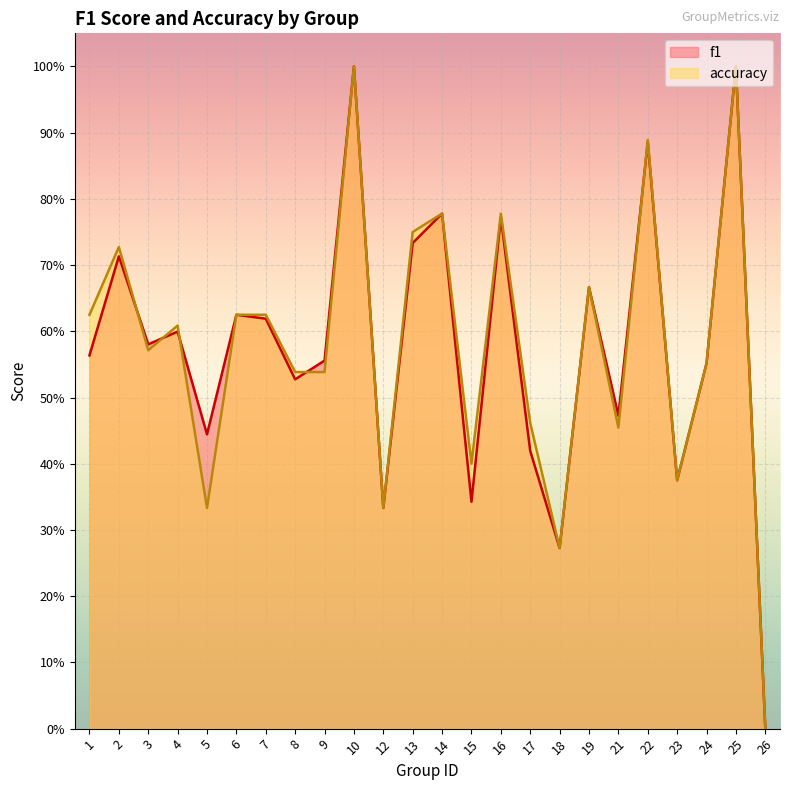

The f1 series shows 0.5 at 12. True or false?

False